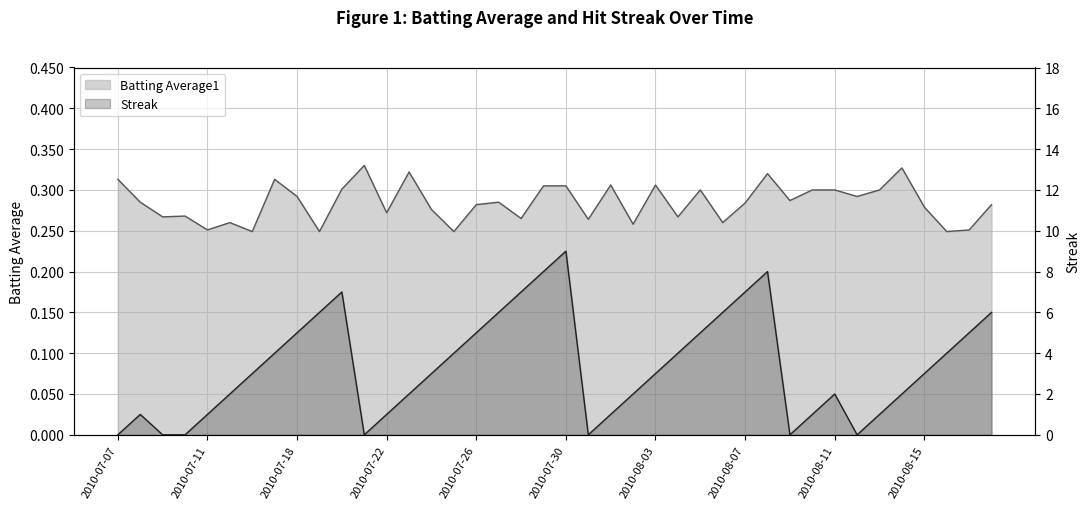

What is the spread (max minus min) of values at 2010-08-14?

1.7